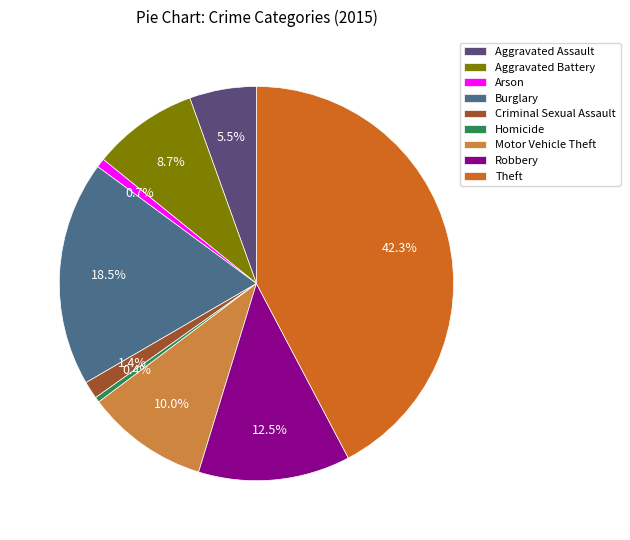

Count the number of slices in the pie.

9